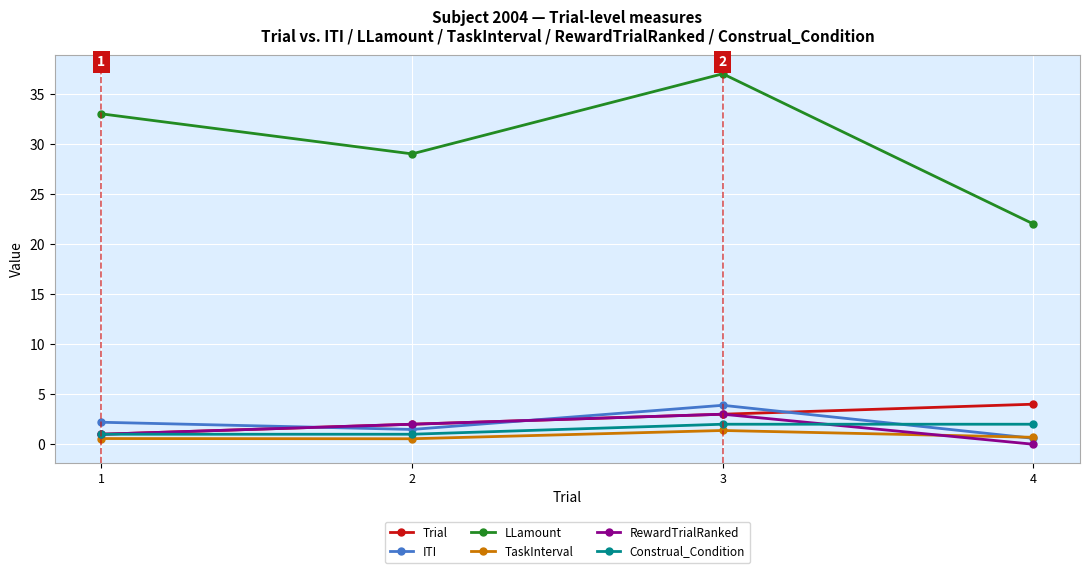

Which series has the largest total across all categories?

LLamount